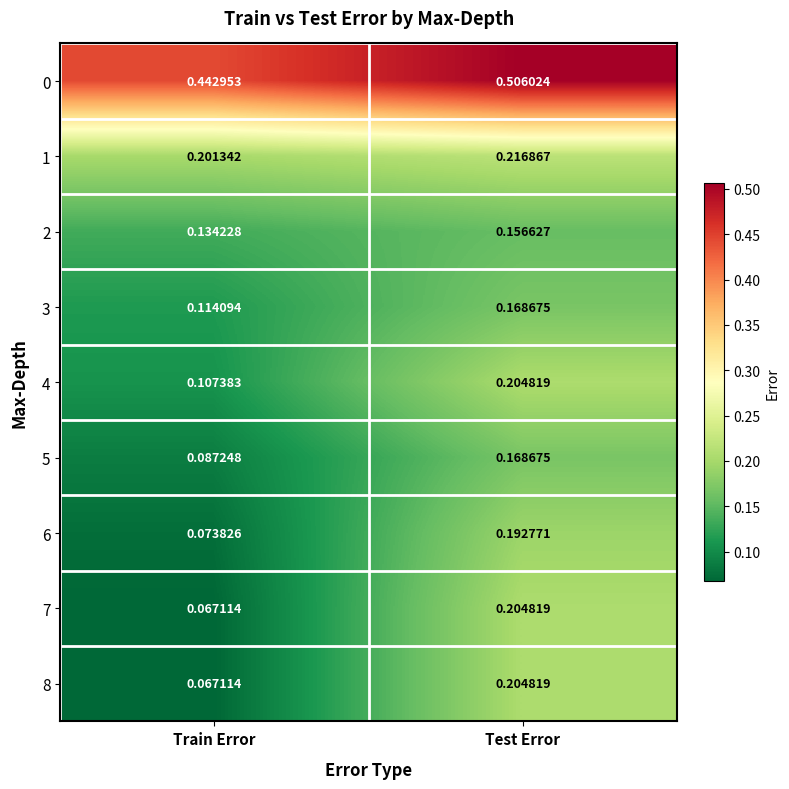

Rank the categories by 6 value from highest to lowest.

Test Error, Train Error